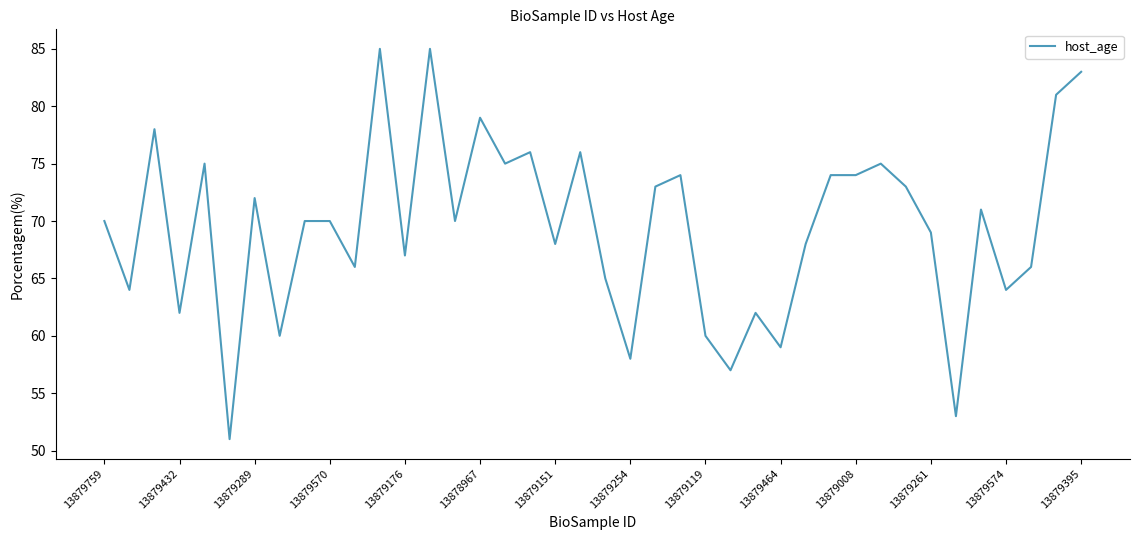

What is the difference between the maximum and minimum values?

34